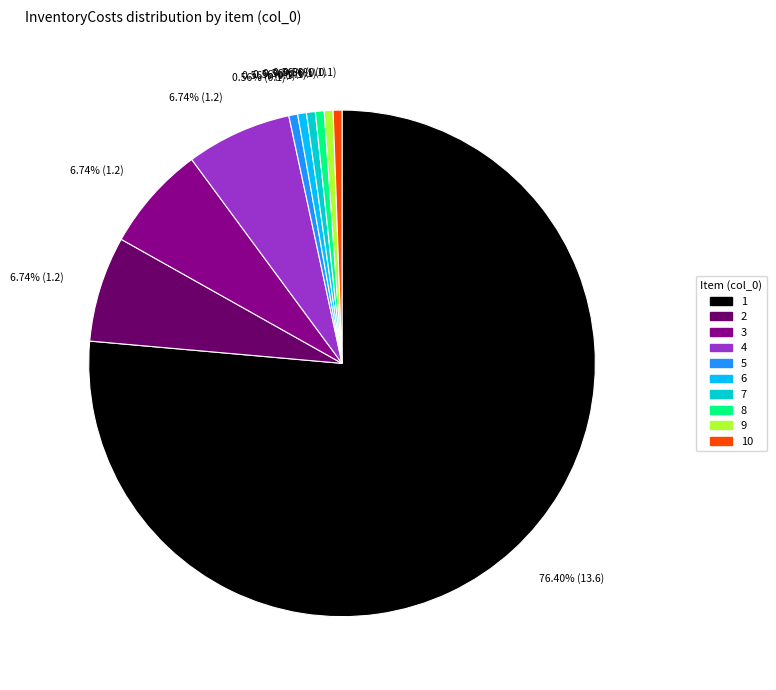

Does any single category account for the majority?

Yes